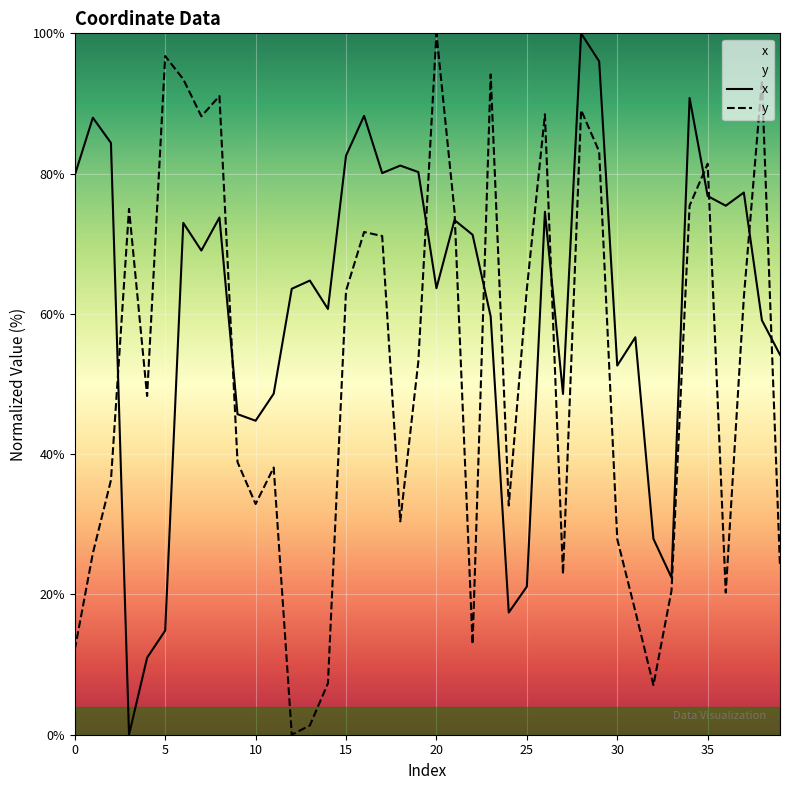

How many interior local peaks does the y series have?

11